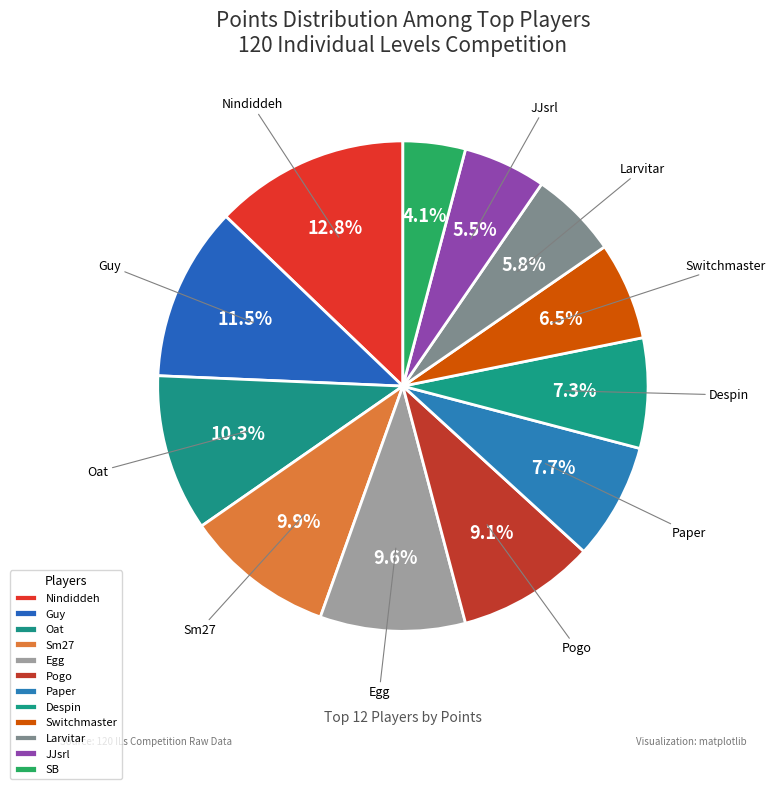

Combined, do Sm27 and Switchmaster account for over 50%?

No